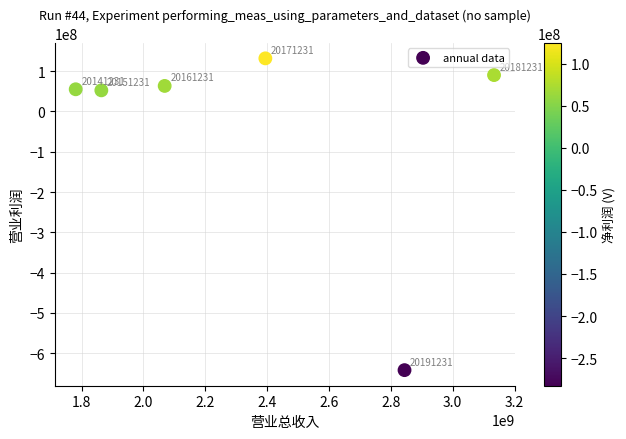

What Y value in the scatter plot is closest to -255068055?

52365984.8